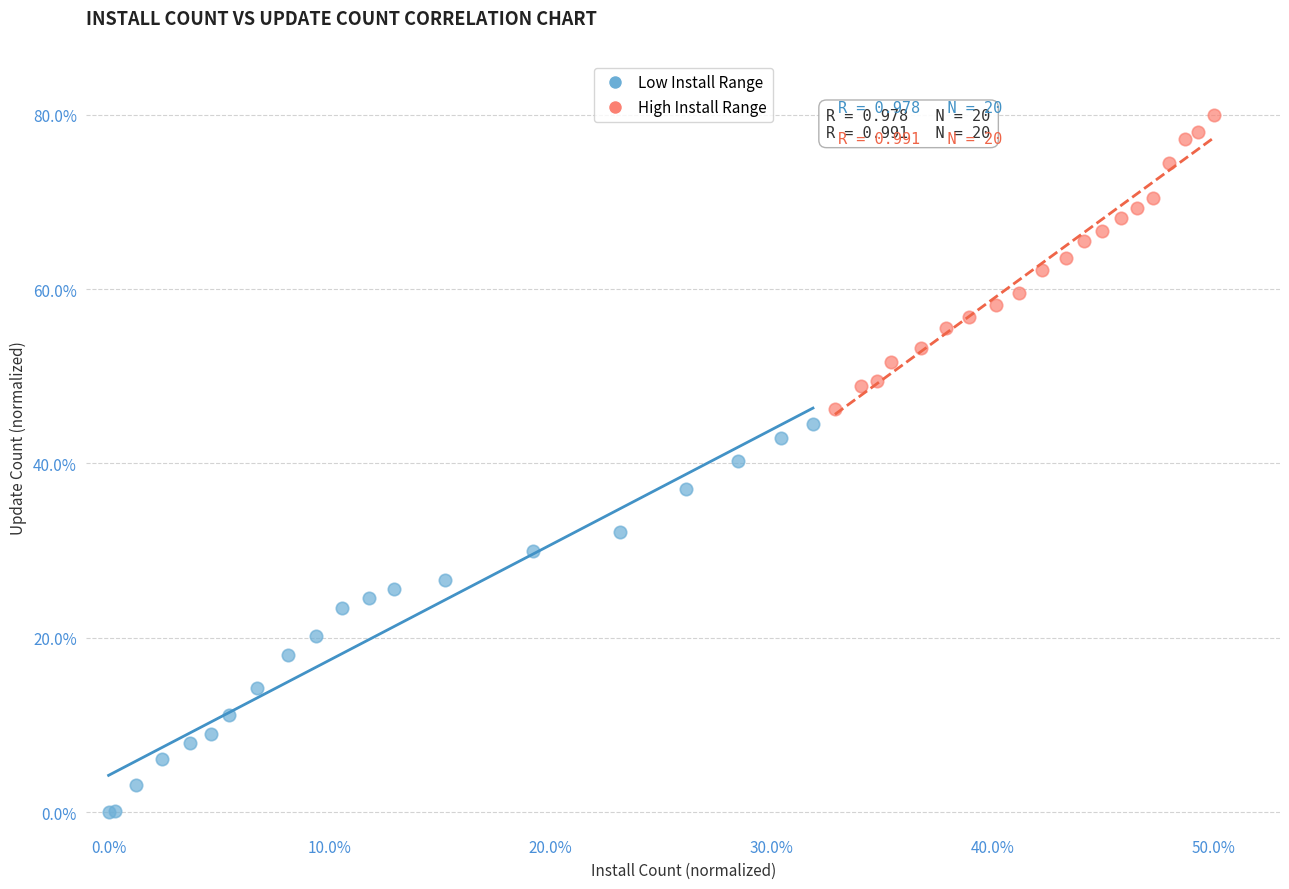

Which series reaches the maximum Y coordinate?

High Install Range